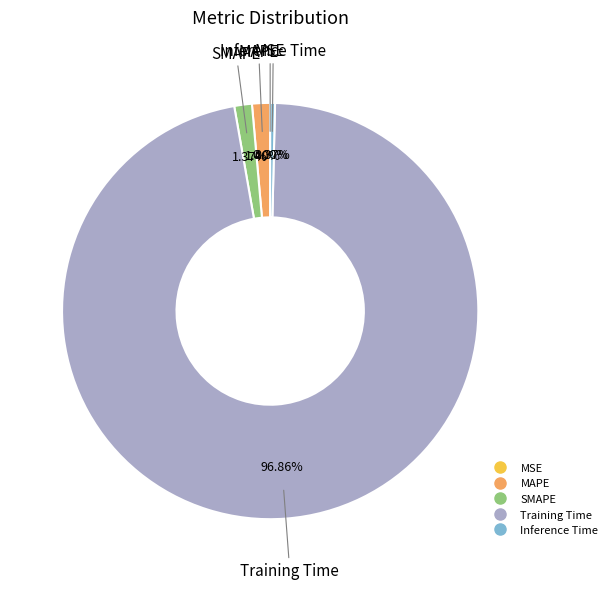

What is the majority slice?

Training Time